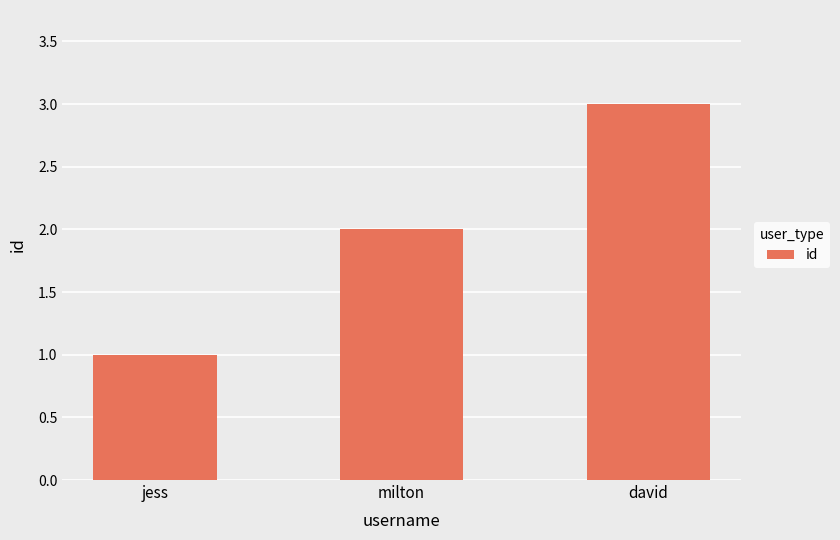

Reading left to right, list all the values displayed in this chart.

1	2	3